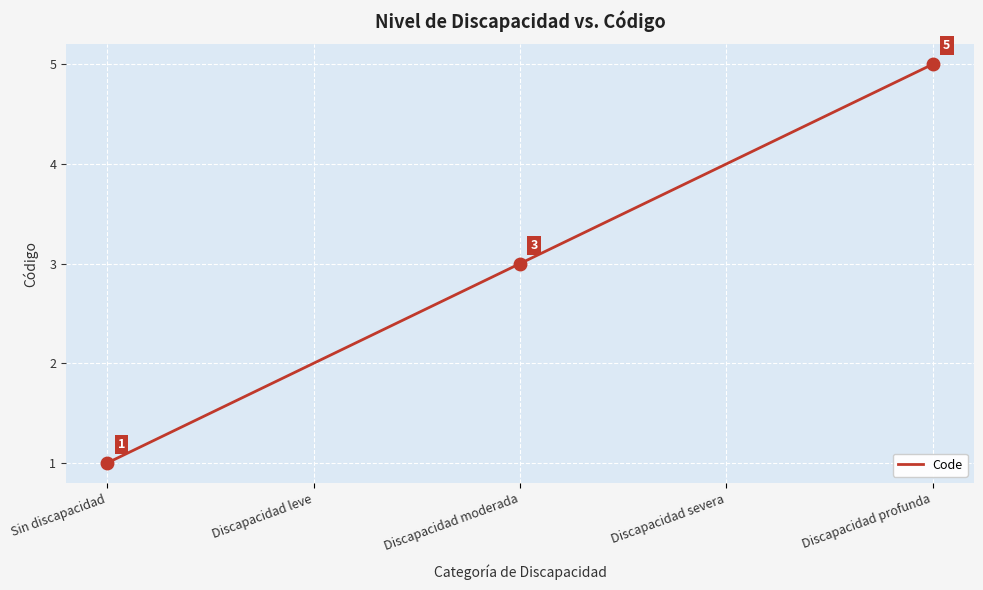

Read the value at Discapacidad moderada.

3